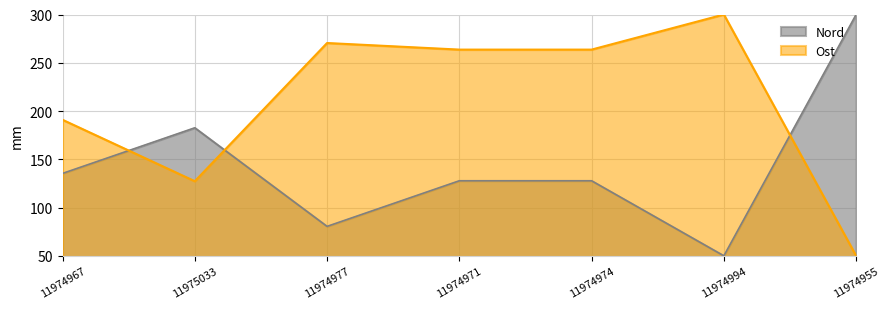

Between which two adjacent categories do Ost and Nord first intersect?

11974967 and 11975033